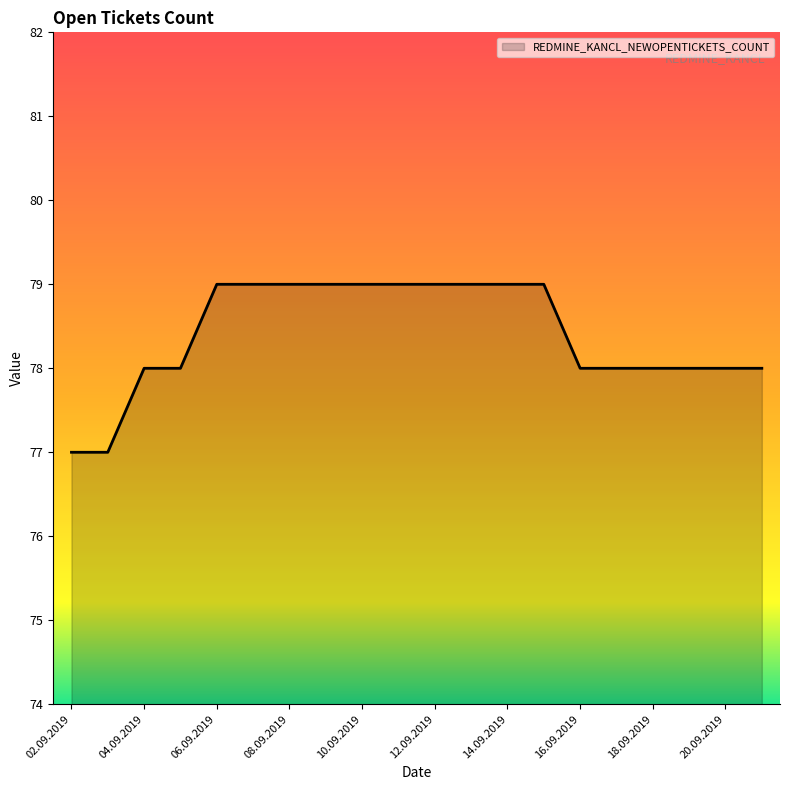

What is the minimum value shown in the chart?

77